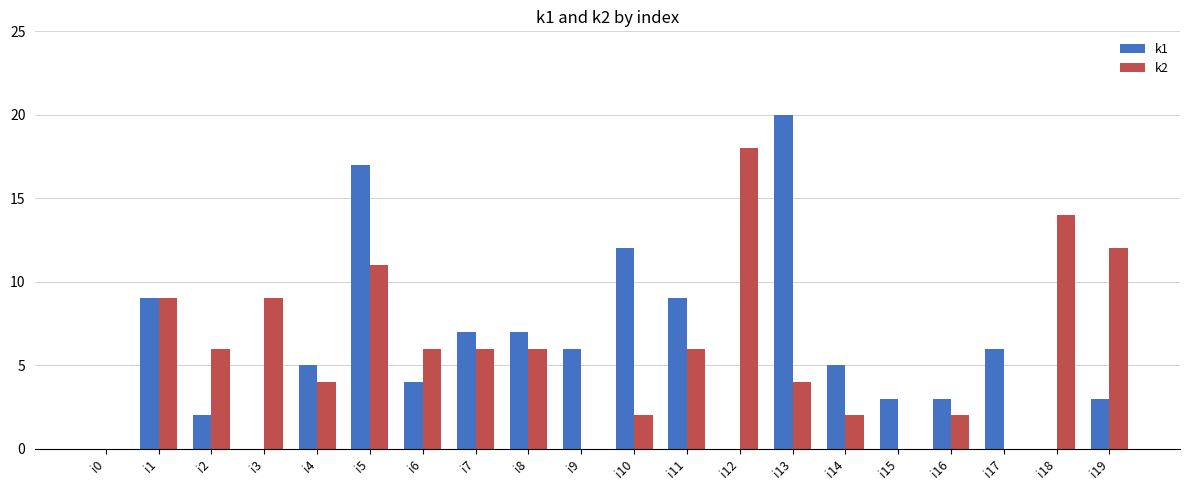

Which series changed the most between i4 and i17?

k2